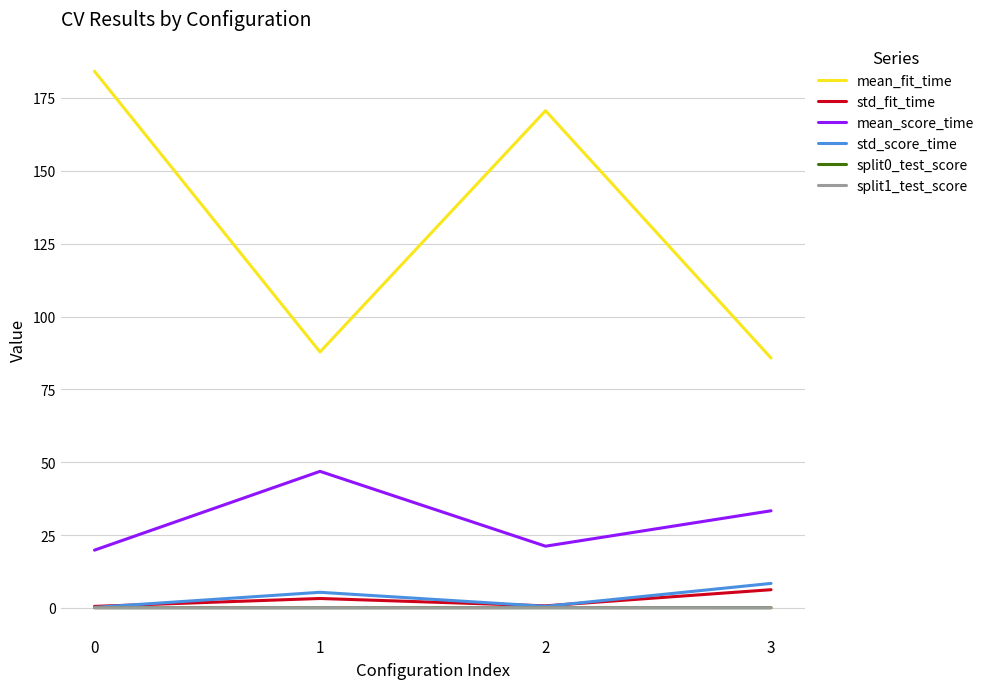

Is it true that std_score_time equals 5.4 at 1?

True